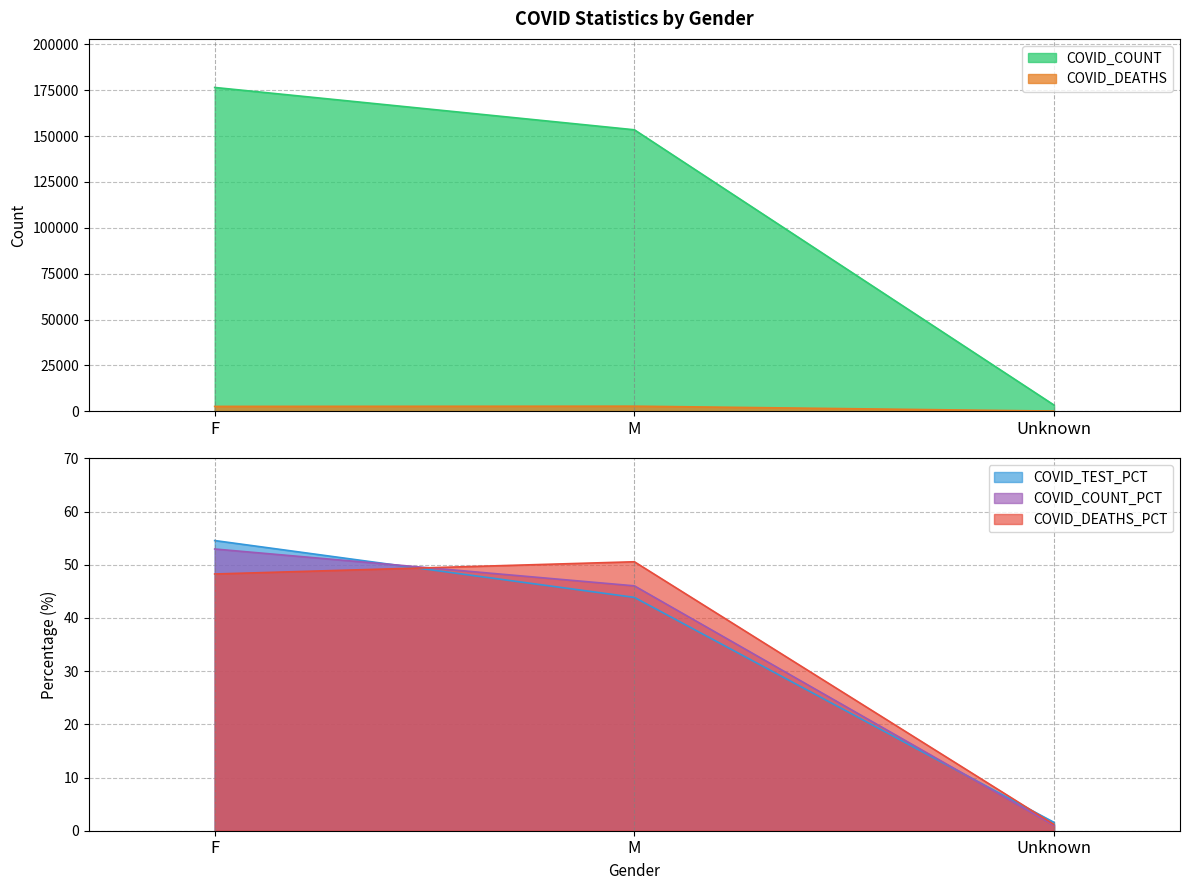

What is the total value across all series at M?

156335.5